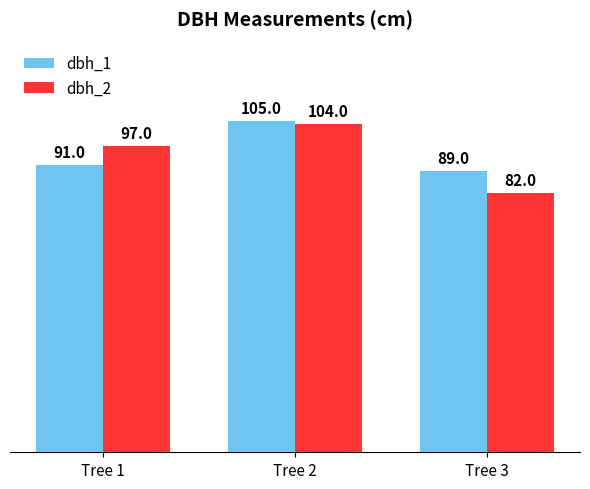

Is the value of dbh_2 at Tree 2 greater than the value of dbh_1 at Tree 1?

Yes